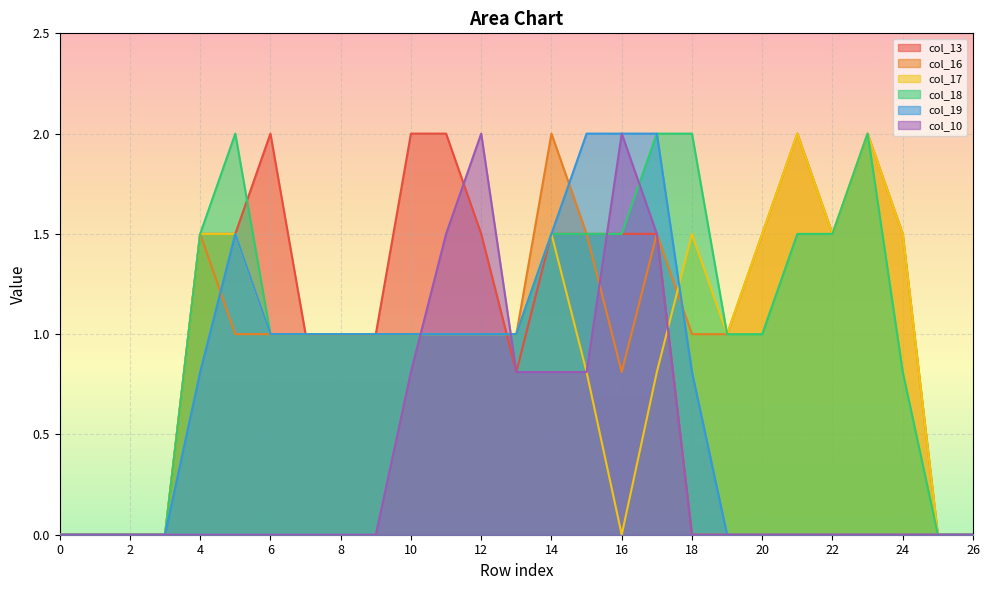

Reading right to left, list all the values displayed in this chart.

col_13: 26=0.0	25=0.0	24=0.0	23=0.0	22=0.0	21=0.0	20=0.0	19=0.0	18=0.0	17=1.5	16=1.5	15=1.5	14=1.5	13=0.8	12=1.5	11=2.0	10=2.0	9=1.0	8=1.0	7=1.0	6=2.0	5=1.5	4=1.5	3=0.0	2=0.0	1=0.0	0=0.0
col_16: 26=0.0	25=0.0	24=1.5	23=2.0	22=1.5	21=2.0	20=1.5	19=1.0	18=1.0	17=1.5	16=0.8	15=1.5	14=2.0	13=1.0	12=1.0	11=1.0	10=1.0	9=1.0	8=1.0	7=1.0	6=1.0	5=1.0	4=1.5	3=0.0	2=0.0	1=0.0	0=0.0
col_17: 26=0.0	25=0.0	24=1.5	23=2.0	22=1.5	21=2.0	20=1.5	19=1.0	18=1.5	17=0.8	16=0.0	15=0.8	14=1.5	13=1.0	12=1.0	11=1.0	10=1.0	9=1.0	8=1.0	7=1.0	6=1.0	5=1.5	4=1.5	3=0.0	2=0.0	1=0.0	0=0.0
col_18: 26=0.0	25=0.0	24=0.8	23=2.0	22=1.5	21=1.5	20=1.0	19=1.0	18=2.0	17=2.0	16=1.5	15=1.5	14=1.5	13=1.0	12=1.0	11=1.0	10=1.0	9=1.0	8=1.0	7=1.0	6=1.0	5=2.0	4=1.5	3=0.0	2=0.0	1=0.0	0=0.0
col_19: 26=0.0	25=0.0	24=0.0	23=0.0	22=0.0	21=0.0	20=0.0	19=0.0	18=0.8	17=2.0	16=2.0	15=2.0	14=1.5	13=1.0	12=1.0	11=1.0	10=1.0	9=1.0	8=1.0	7=1.0	6=1.0	5=1.5	4=0.8	3=0.0	2=0.0	1=0.0	0=0.0
col_10: 26=0.0	25=0.0	24=0.0	23=0.0	22=0.0	21=0.0	20=0.0	19=0.0	18=0.0	17=1.5	16=2.0	15=0.8	14=0.8	13=0.8	12=2.0	11=1.5	10=0.8	9=0.0	8=0.0	7=0.0	6=0.0	5=0.0	4=0.0	3=0.0	2=0.0	1=0.0	0=0.0